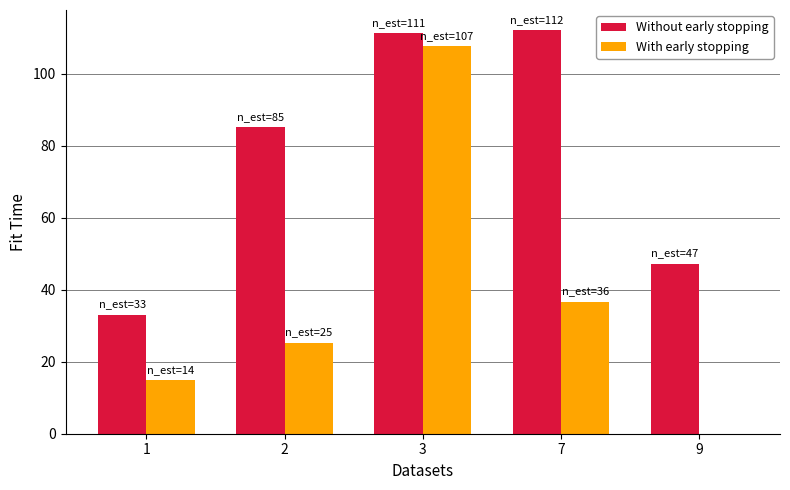

What is the approximate value of With early stopping at 7?

36.6